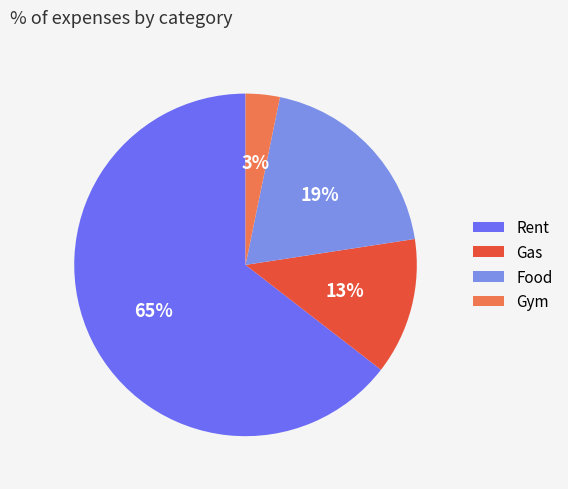

To the nearest percent, what portion does Food represent?

19%